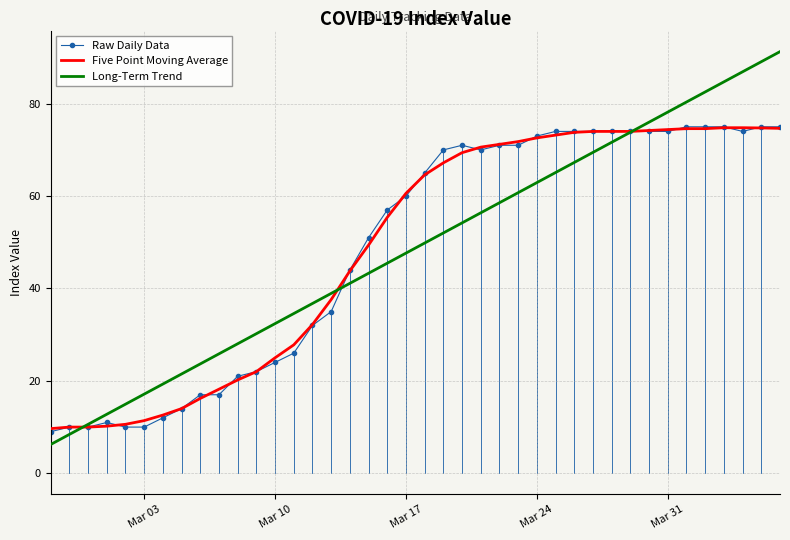

Which series has the widest spread of values?

Long-Term Trend